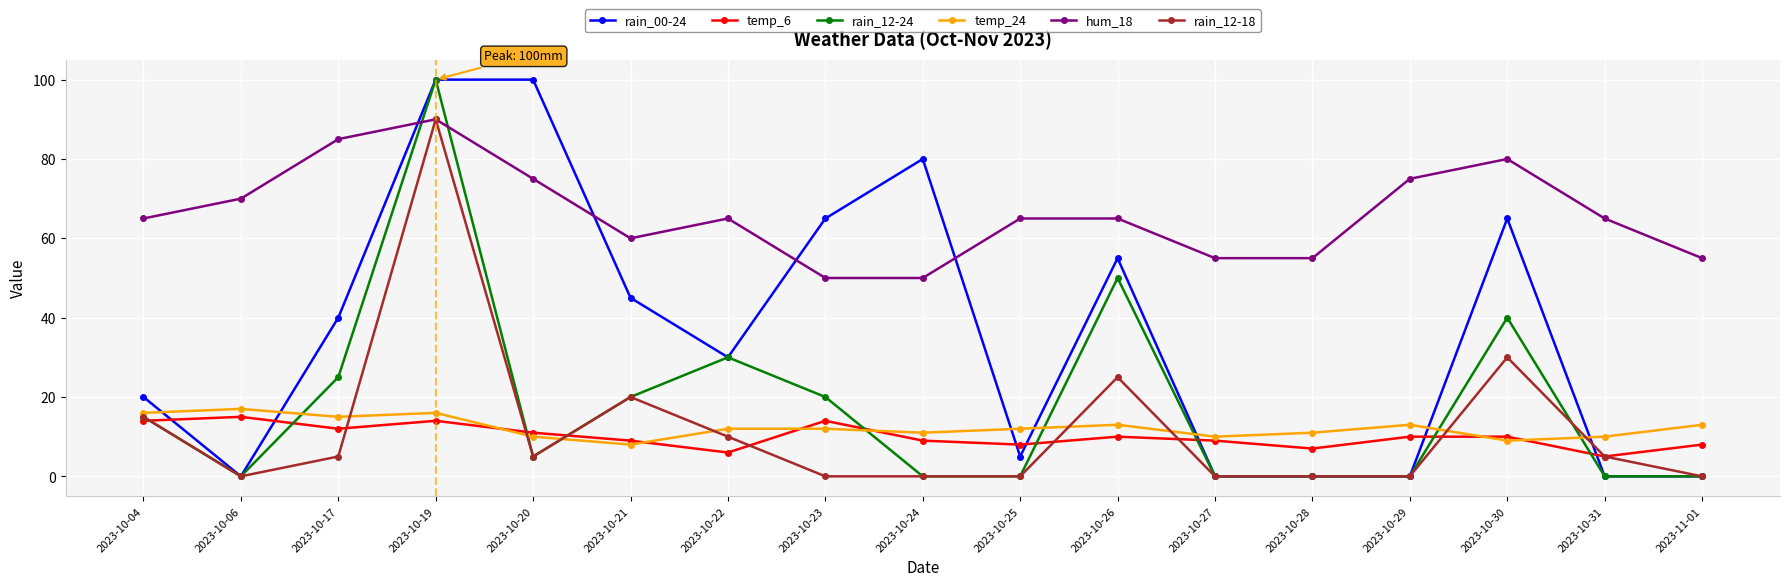

Reading left to right, transcribe all the data shown in this chart.

rain_00-24: 2023-10-04=20	2023-10-06=0	2023-10-17=40	2023-10-19=100	2023-10-20=100	2023-10-21=45	2023-10-22=30	2023-10-23=65	2023-10-24=80	2023-10-25=5	2023-10-26=55	2023-10-27=0	2023-10-28=0	2023-10-29=0	2023-10-30=65	2023-10-31=0	2023-11-01=0
temp_6: 2023-10-04=14	2023-10-06=15	2023-10-17=12	2023-10-19=14	2023-10-20=11	2023-10-21=9	2023-10-22=6	2023-10-23=14	2023-10-24=9	2023-10-25=8	2023-10-26=10	2023-10-27=9	2023-10-28=7	2023-10-29=10	2023-10-30=10	2023-10-31=5	2023-11-01=8
rain_12-24: 2023-10-04=15	2023-10-06=0	2023-10-17=25	2023-10-19=100	2023-10-20=5	2023-10-21=20	2023-10-22=30	2023-10-23=20	2023-10-24=0	2023-10-25=0	2023-10-26=50	2023-10-27=0	2023-10-28=0	2023-10-29=0	2023-10-30=40	2023-10-31=0	2023-11-01=0
temp_24: 2023-10-04=16	2023-10-06=17	2023-10-17=15	2023-10-19=16	2023-10-20=10	2023-10-21=8	2023-10-22=12	2023-10-23=12	2023-10-24=11	2023-10-25=12	2023-10-26=13	2023-10-27=10	2023-10-28=11	2023-10-29=13	2023-10-30=9	2023-10-31=10	2023-11-01=13
hum_18: 2023-10-04=65	2023-10-06=70	2023-10-17=85	2023-10-19=90	2023-10-20=75	2023-10-21=60	2023-10-22=65	2023-10-23=50	2023-10-24=50	2023-10-25=65	2023-10-26=65	2023-10-27=55	2023-10-28=55	2023-10-29=75	2023-10-30=80	2023-10-31=65	2023-11-01=55
rain_12-18: 2023-10-04=15	2023-10-06=0	2023-10-17=5	2023-10-19=90	2023-10-20=5	2023-10-21=20	2023-10-22=10	2023-10-23=0	2023-10-24=0	2023-10-25=0	2023-10-26=25	2023-10-27=0	2023-10-28=0	2023-10-29=0	2023-10-30=30	2023-10-31=5	2023-11-01=0